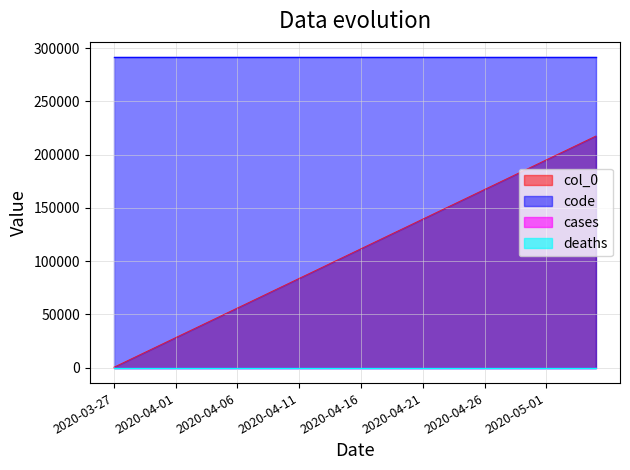

The col_0 series shows 95356 at 2020-04-09. True or false?

False